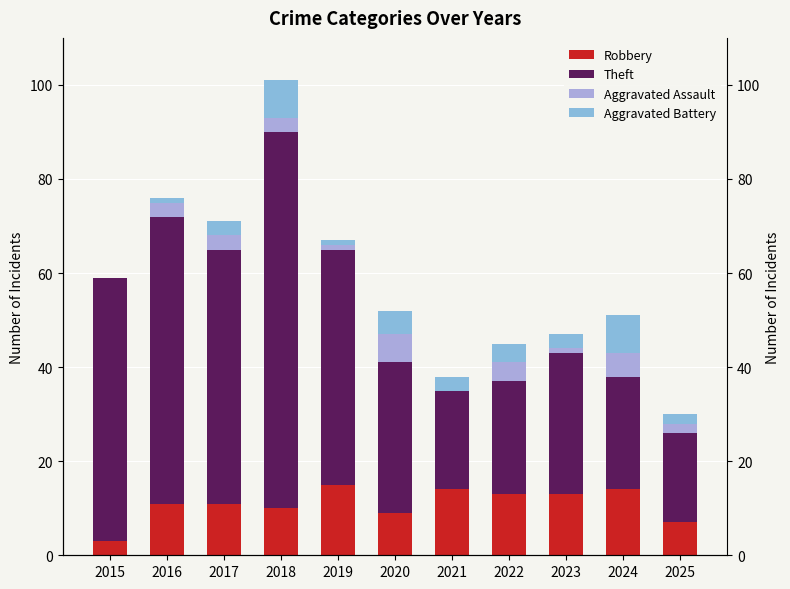

Count the Aggravated Battery values in the range 1 to 5.

8